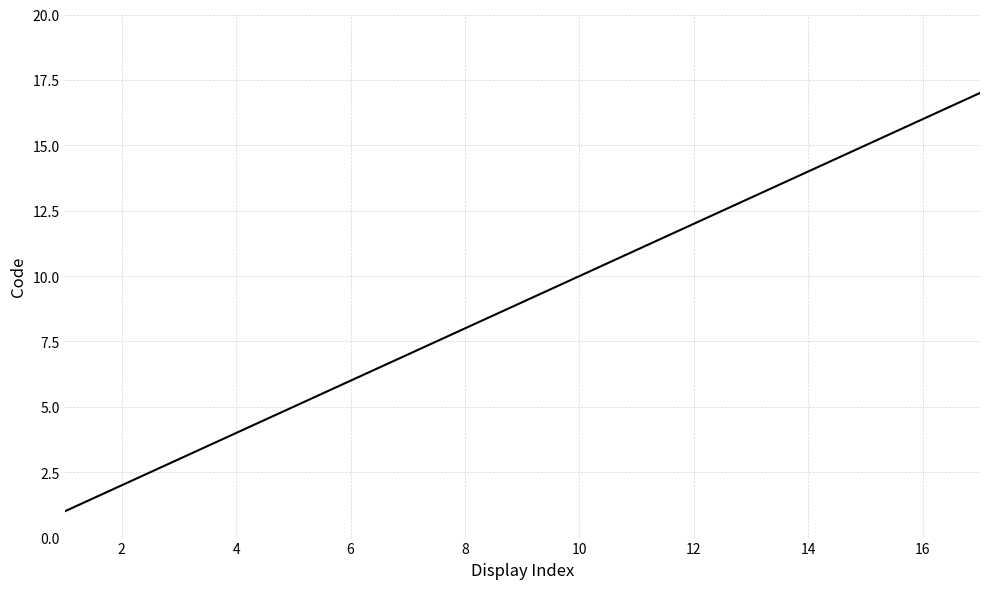

What is the average value?

9